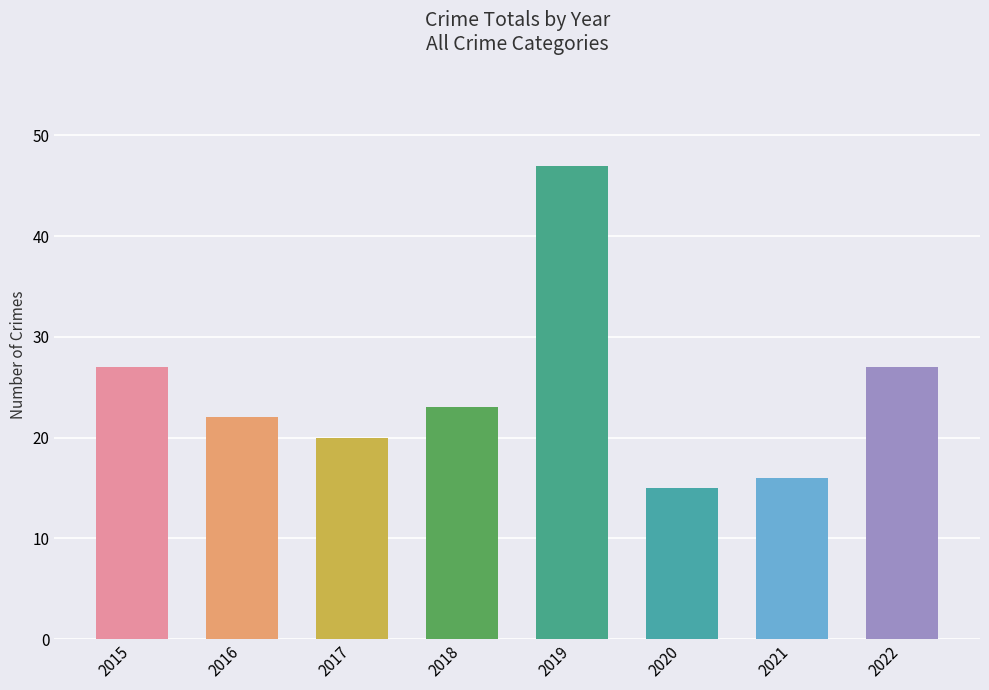

Is it true that the value at 2019 is 47?

True